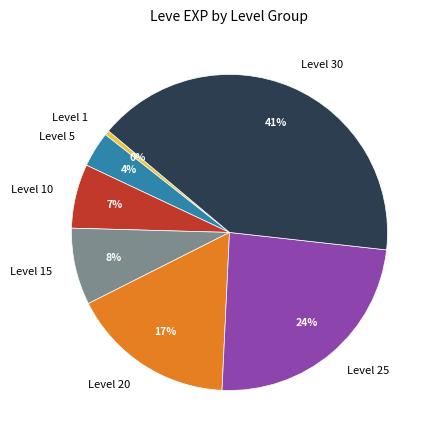

Count the number of slices in the pie.

7